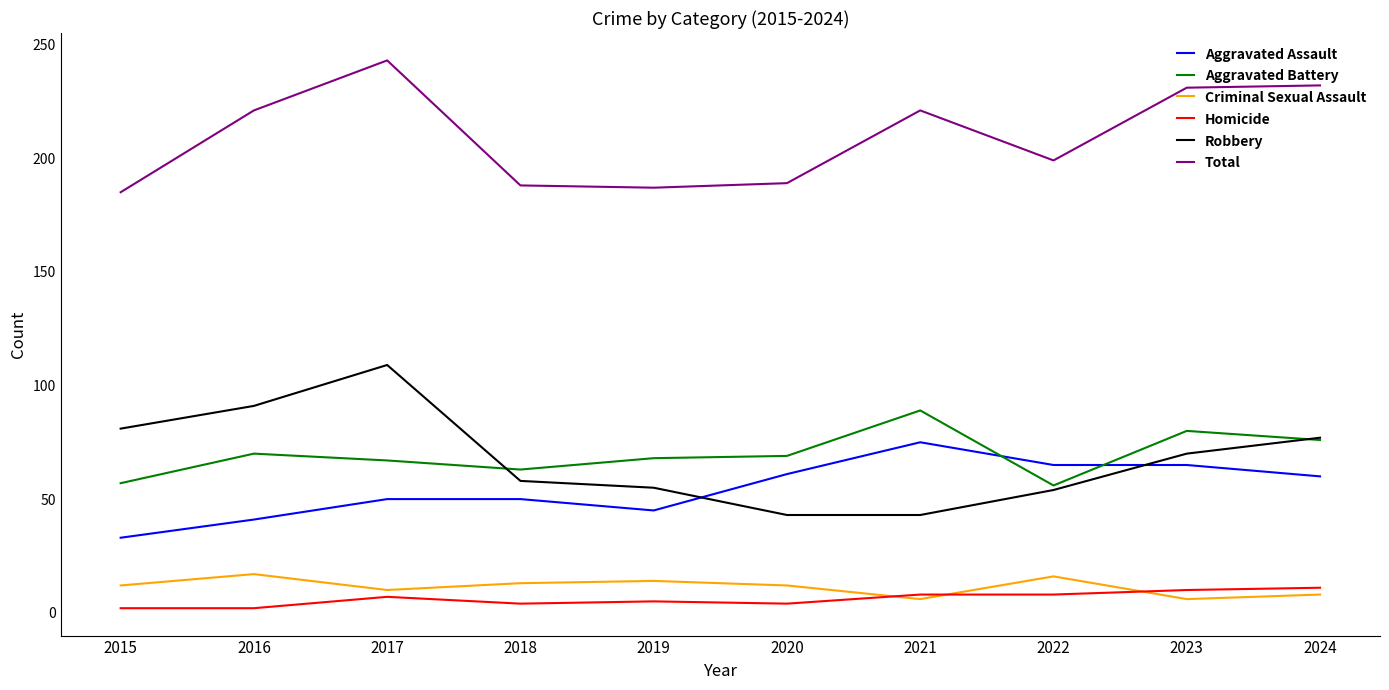

What is the highest value of the Aggravated Battery series?

89